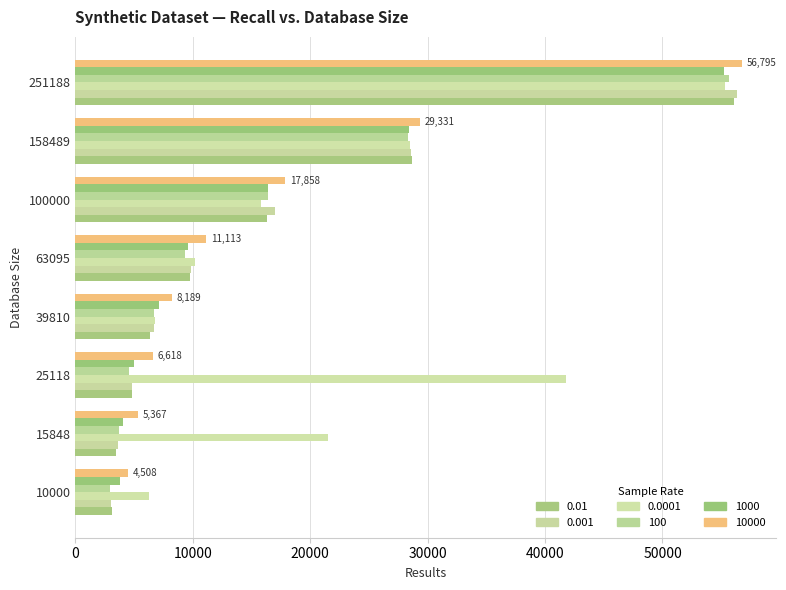

The value of 10000 at 25118 is 2422. True or false?

False